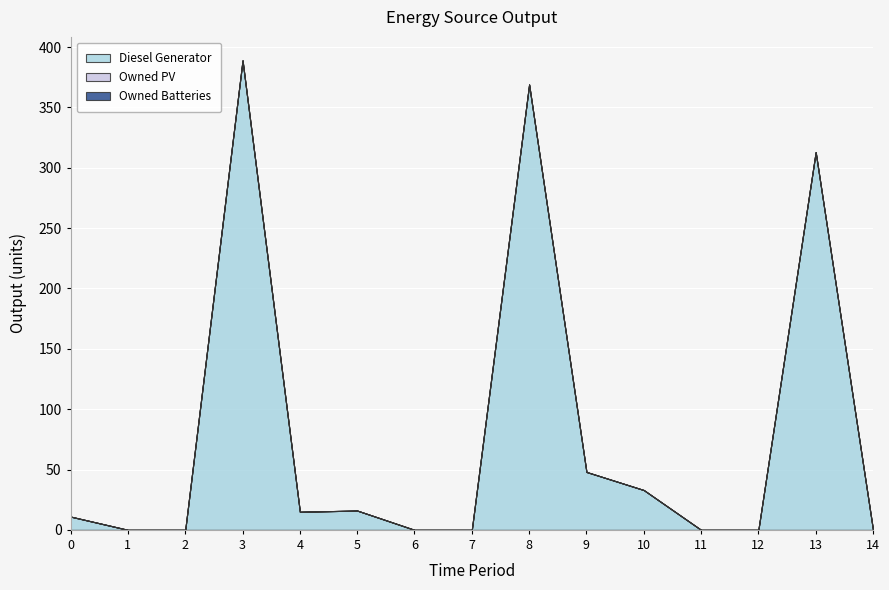

Reading left to right, transcribe all the data shown in this chart.

Diesel Generator: 0=11	1=0	2=0	3=389	4=15	5=16	6=0	7=0	8=369	9=48	10=33	11=0	12=0	13=313	14=0
Owned PV: 0=0	1=0	2=0	3=0	4=0	5=0	6=0	7=0	8=0	9=0	10=0	11=0	12=0	13=0	14=0
Owned Batteries: 0=0	1=0	2=0	3=0	4=0	5=0	6=0	7=0	8=0	9=0	10=0	11=0	12=0	13=0	14=0